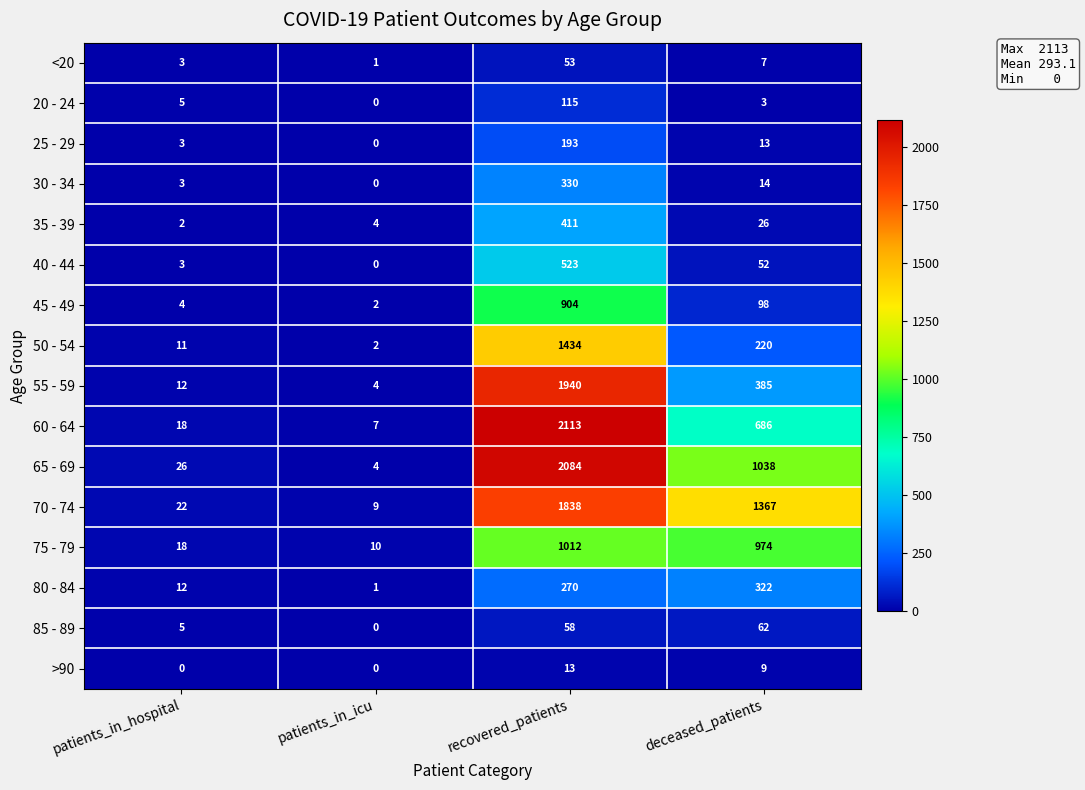

At which label does 45 - 49 first exceed 98?

recovered_patients